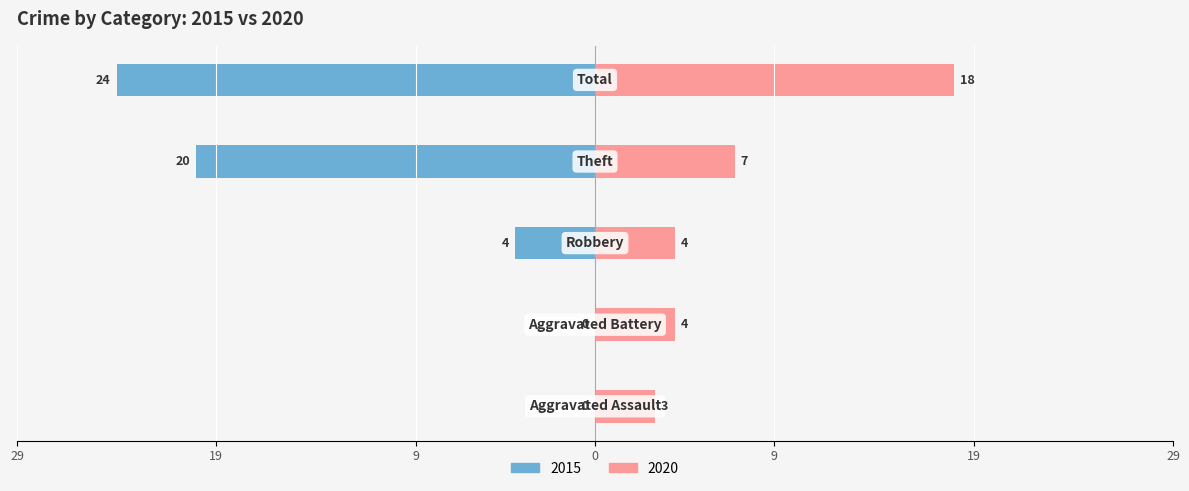

What is the sum of all 2020 values?

36